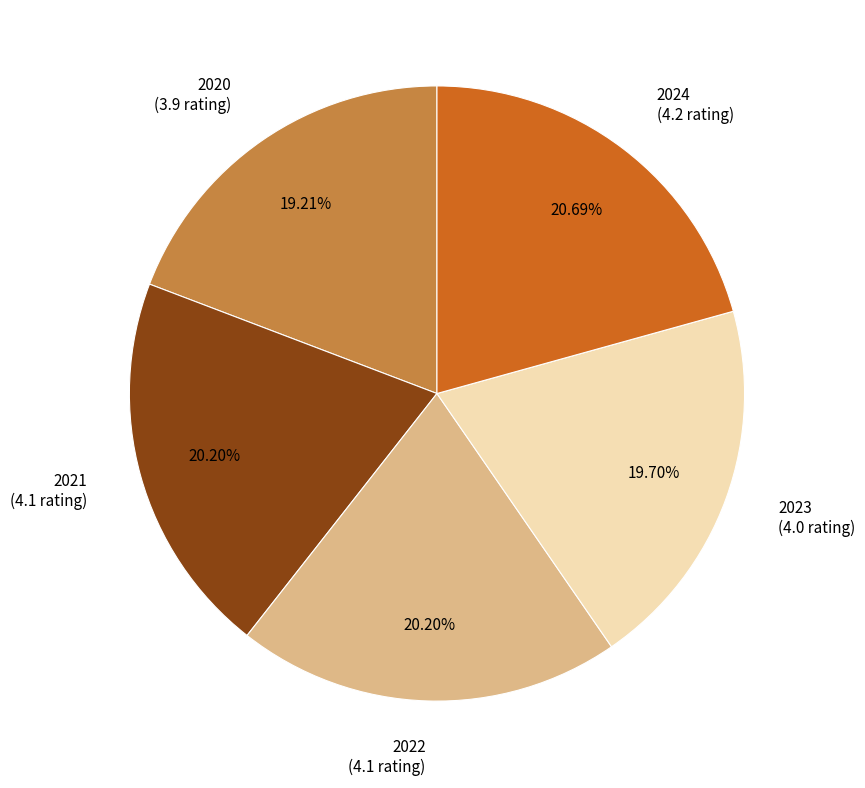

Does 2023 (4.0 rating) account for over 50% of the chart?

No